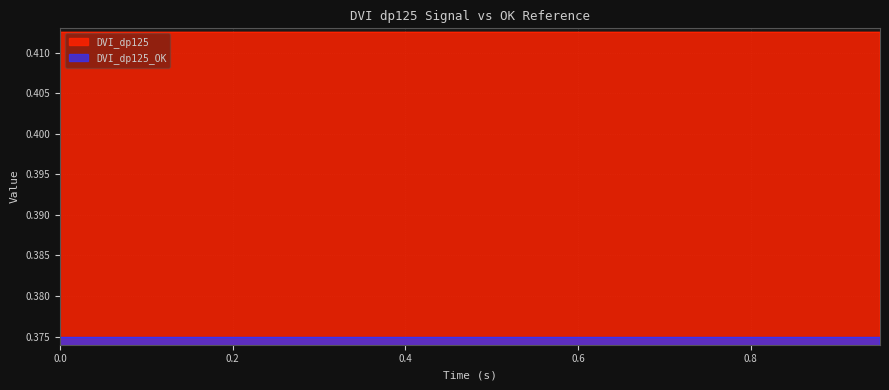

What position from the left is 0.95?

20